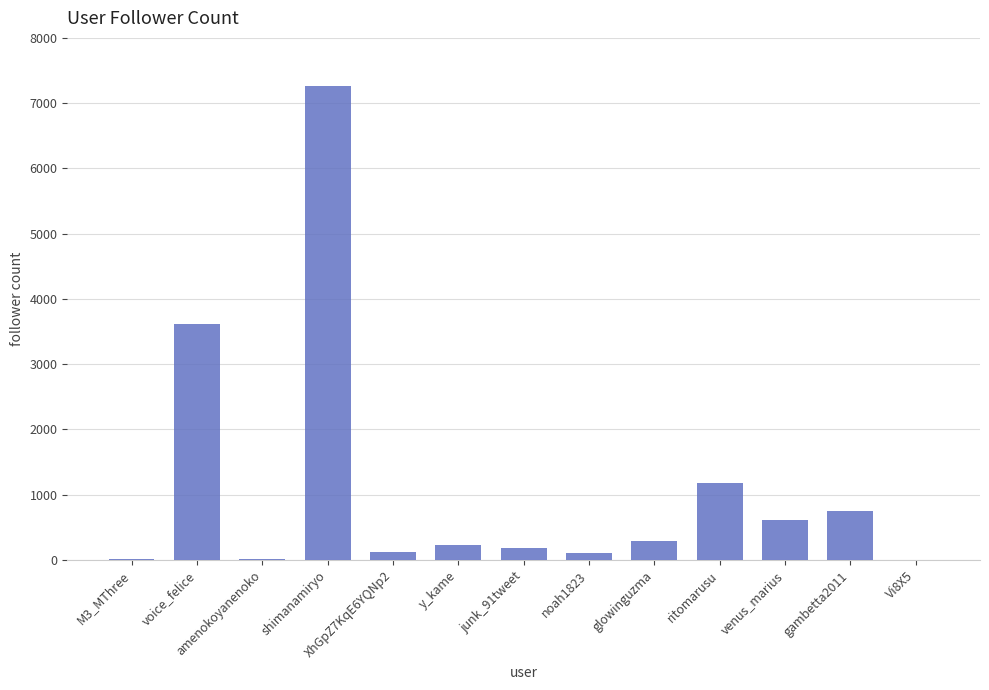

What is the greatest value displayed?

7263